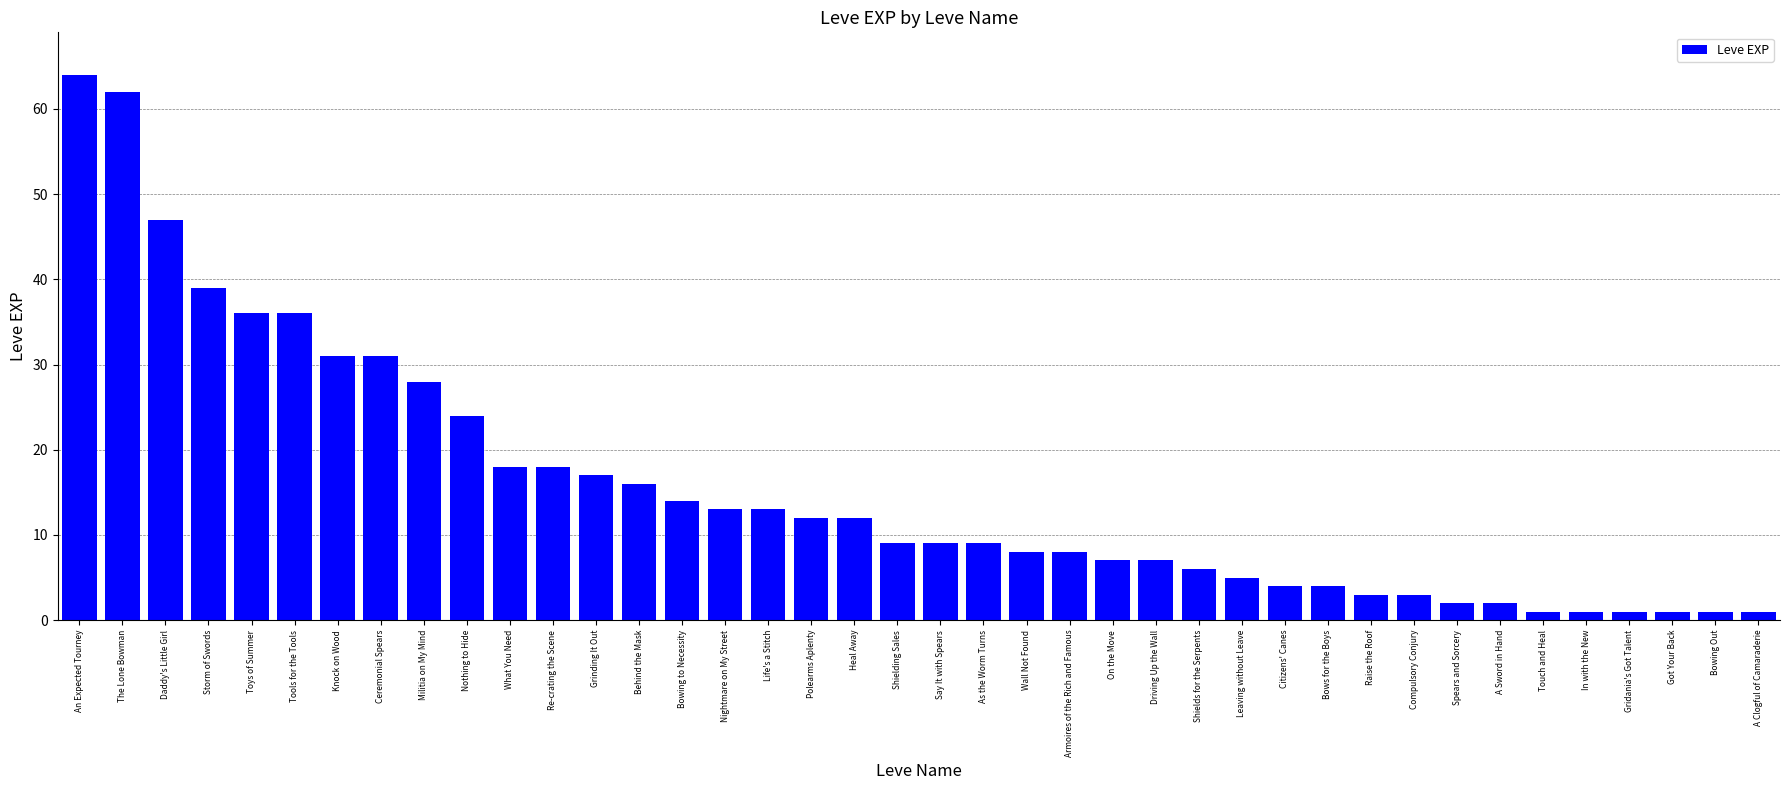

What is the difference between the second highest and minimum values?

61